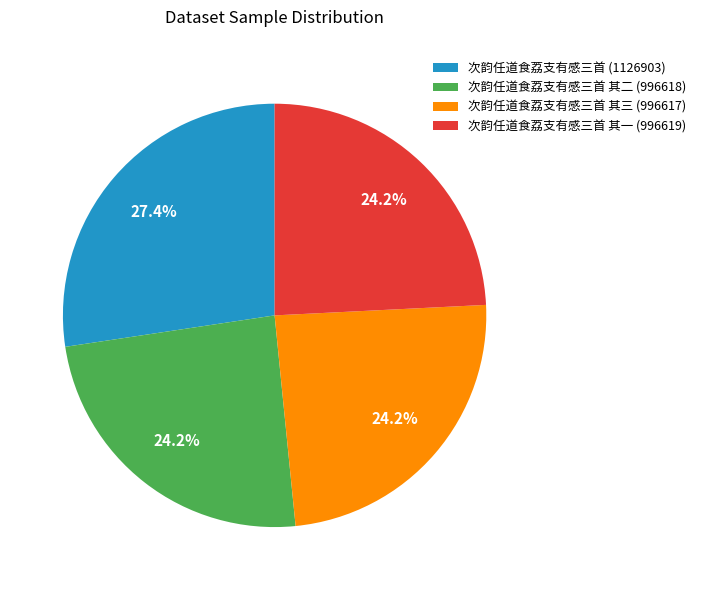

What is the ratio of the value at 次韵任道食荔支有感三首 (1126903) to the value at 次韵任道食荔支有感三首 其二 (996618)?

1.1